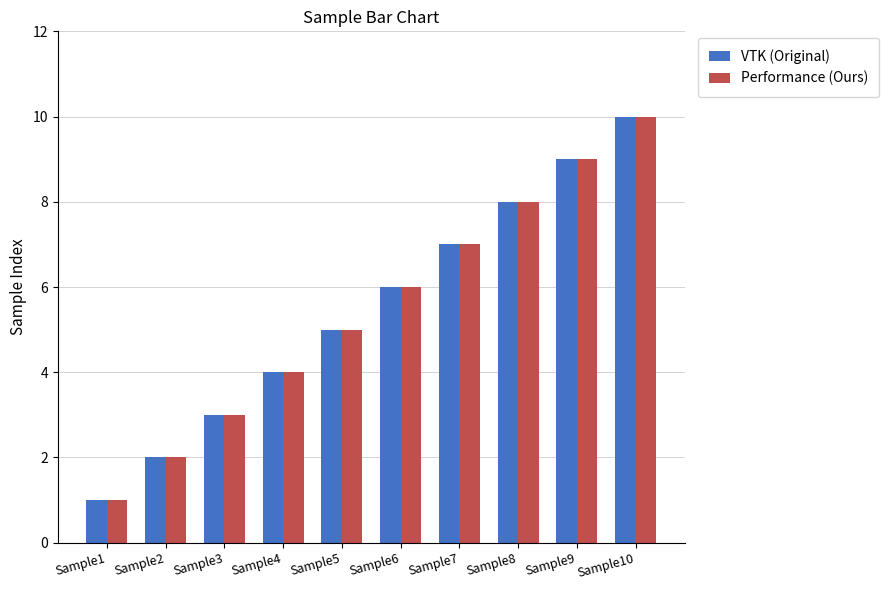

What is the value of the Performance (Ours) bar at the 6th from the left?

6